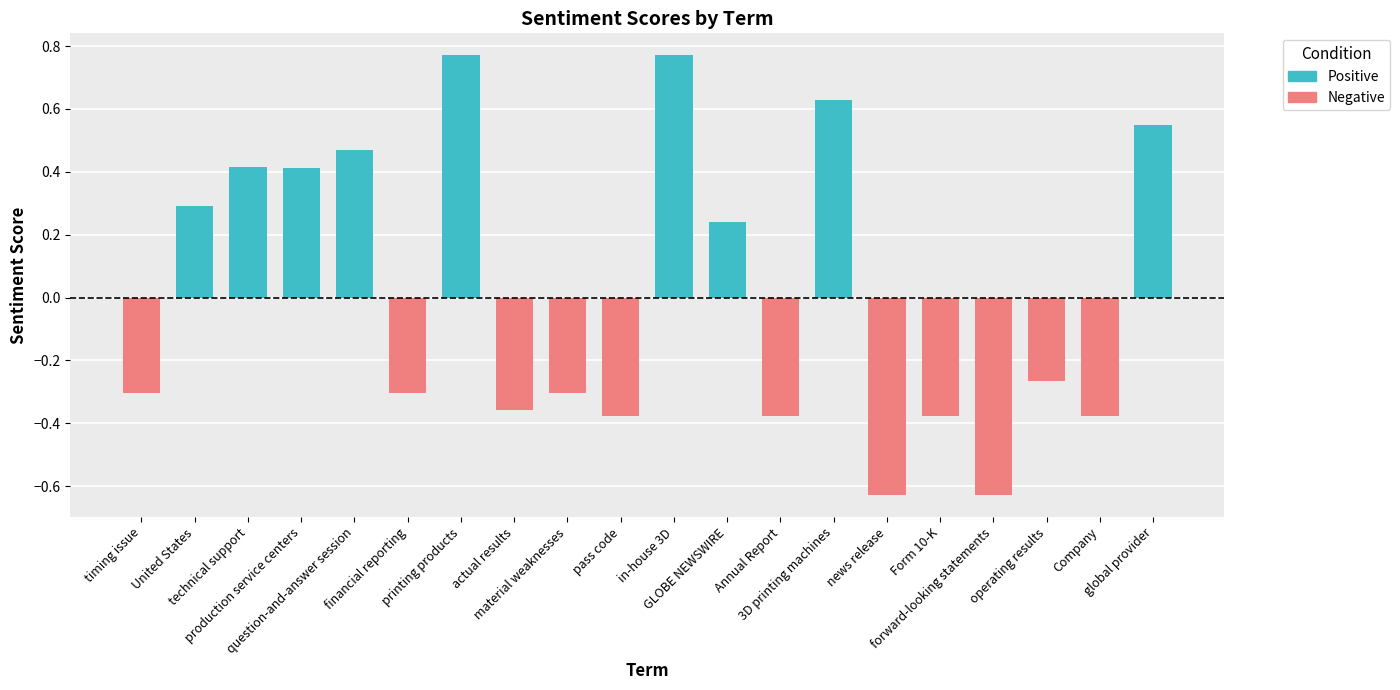

What is the change in value from timing issue to forward-looking statements?

-0.3